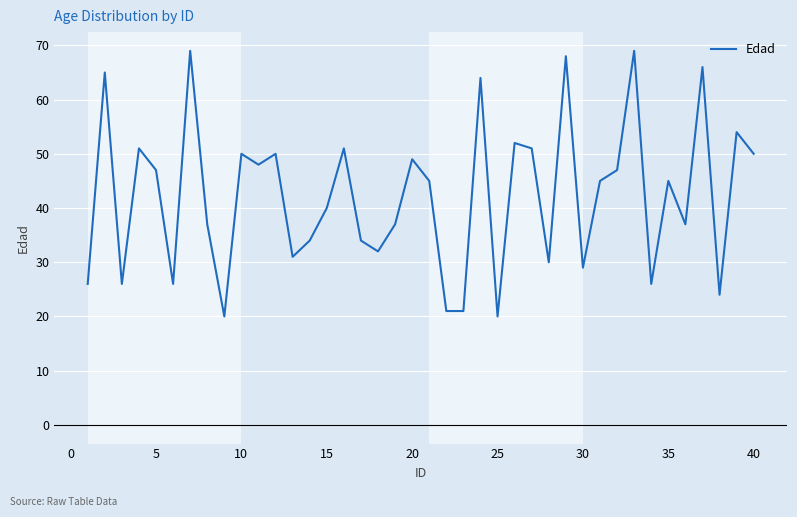

What is the difference between the maximum and minimum values?

49